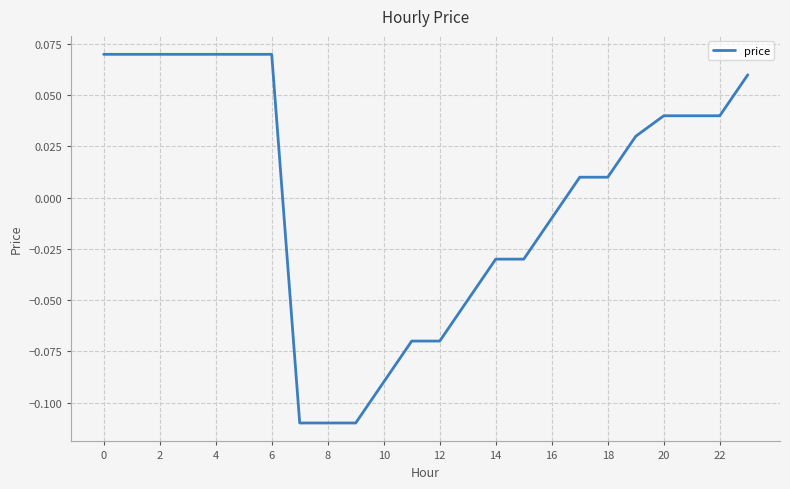

How many lines are shown in the chart?

1